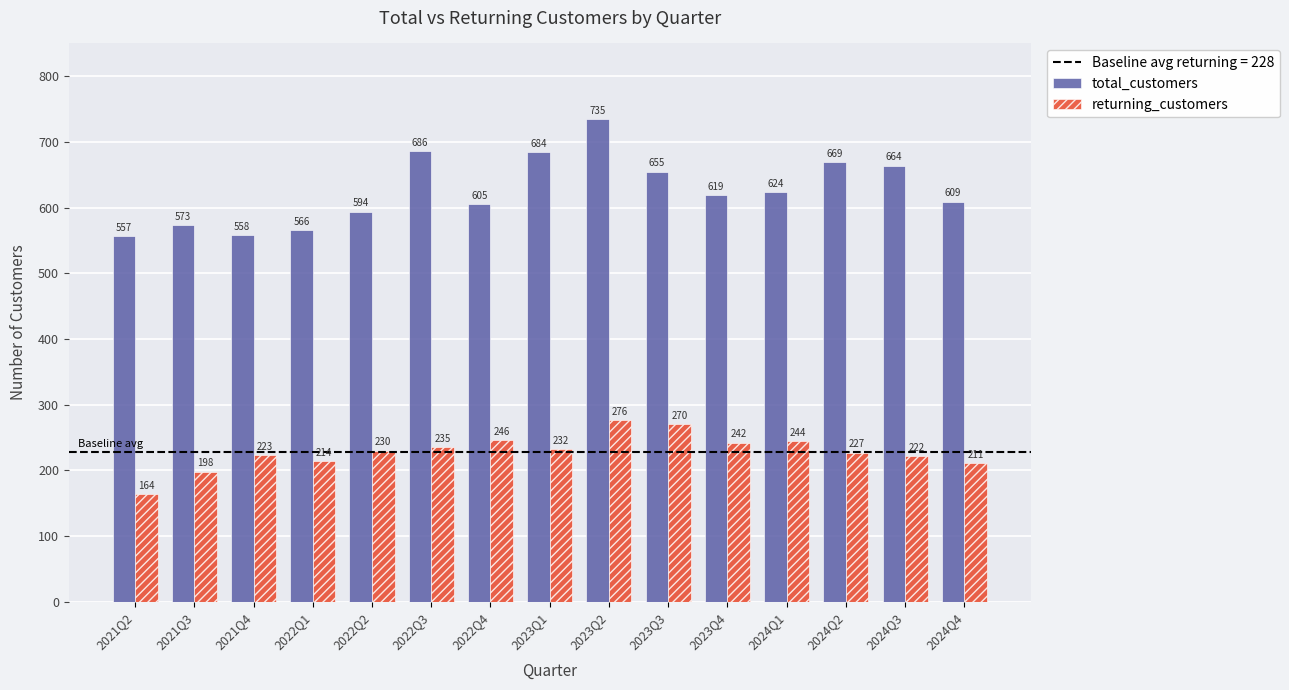

What is the average value of the total_customers series?

627